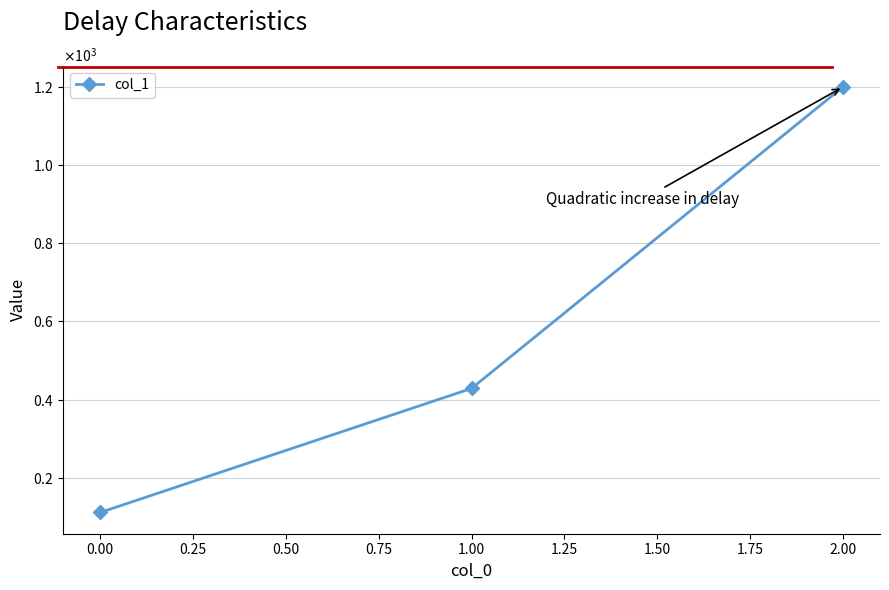

List the labels in order of value, smallest first.

0.00, 1.00, 2.00